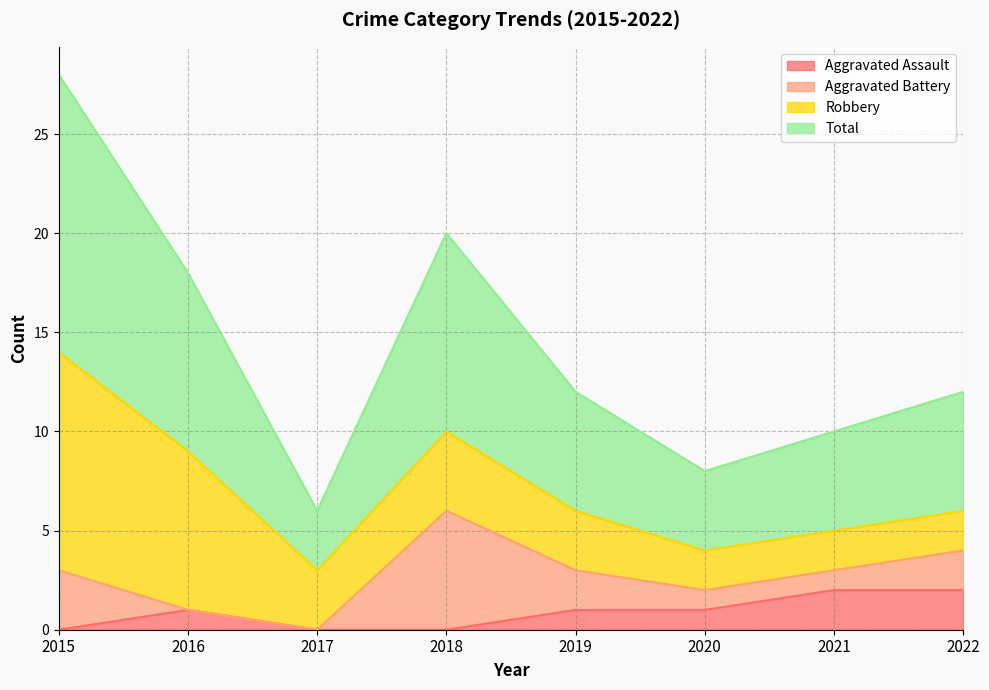

At which label does Aggravated Assault reach its peak?

2021